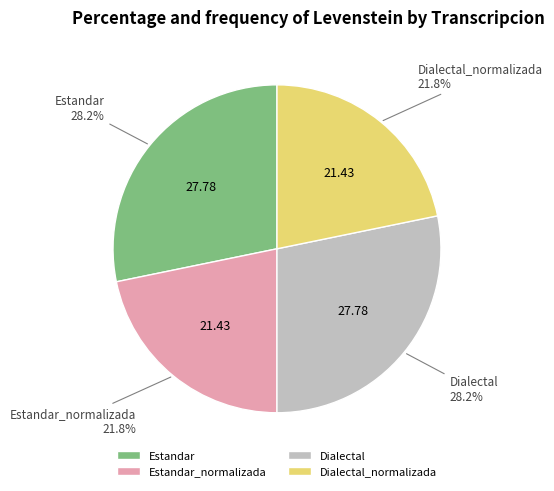

Is there any slice that represents more than half of the pie?

No